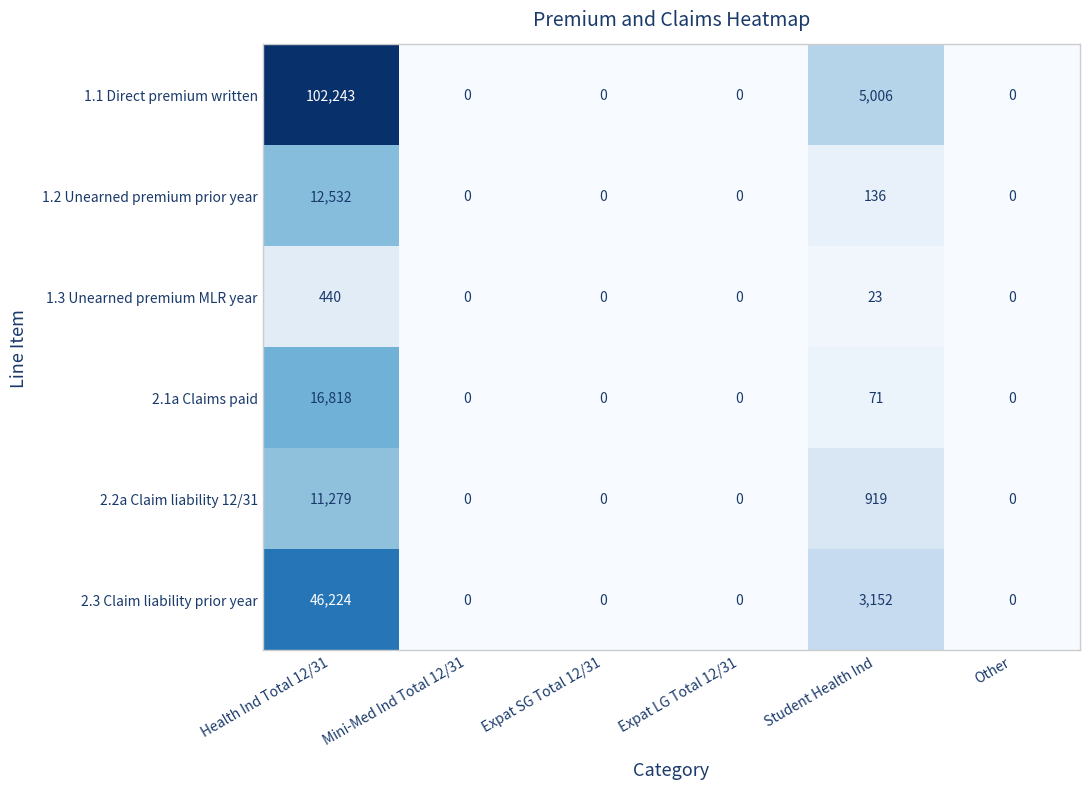

Which label corresponds to the largest value in the chart?

Health Ind Total 12/31